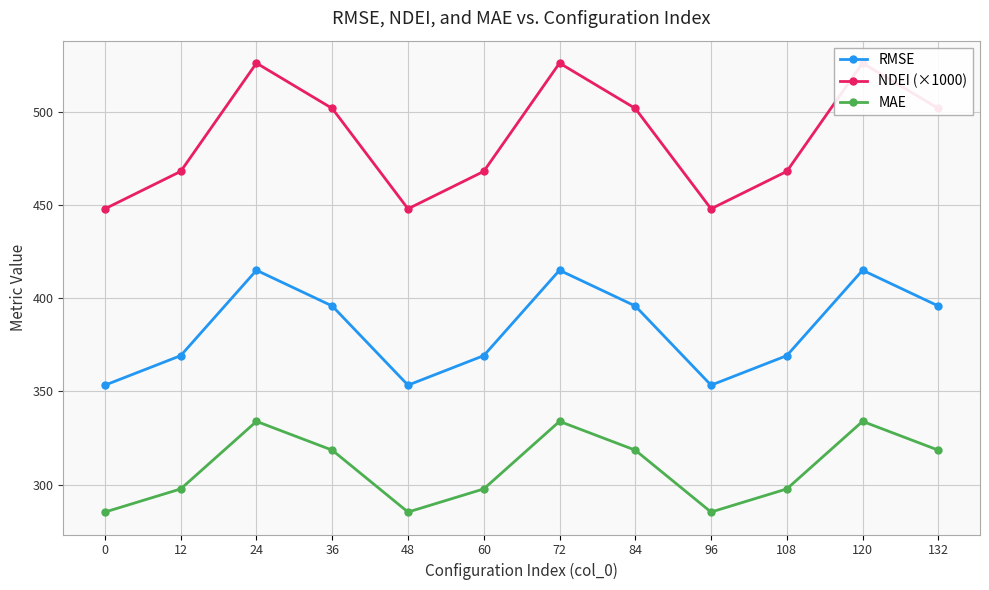

What are all the series names shown in the legend?

RMSE, NDEI (×1000), MAE